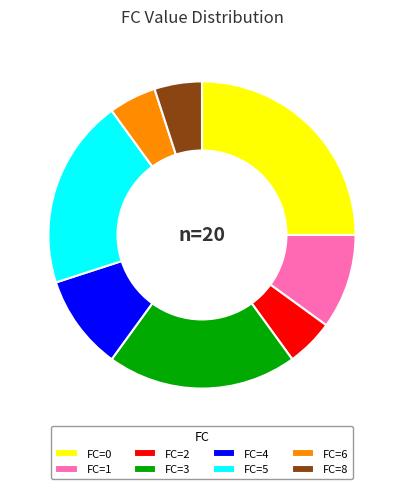

Does FC=5 account for over 50% of the chart?

No